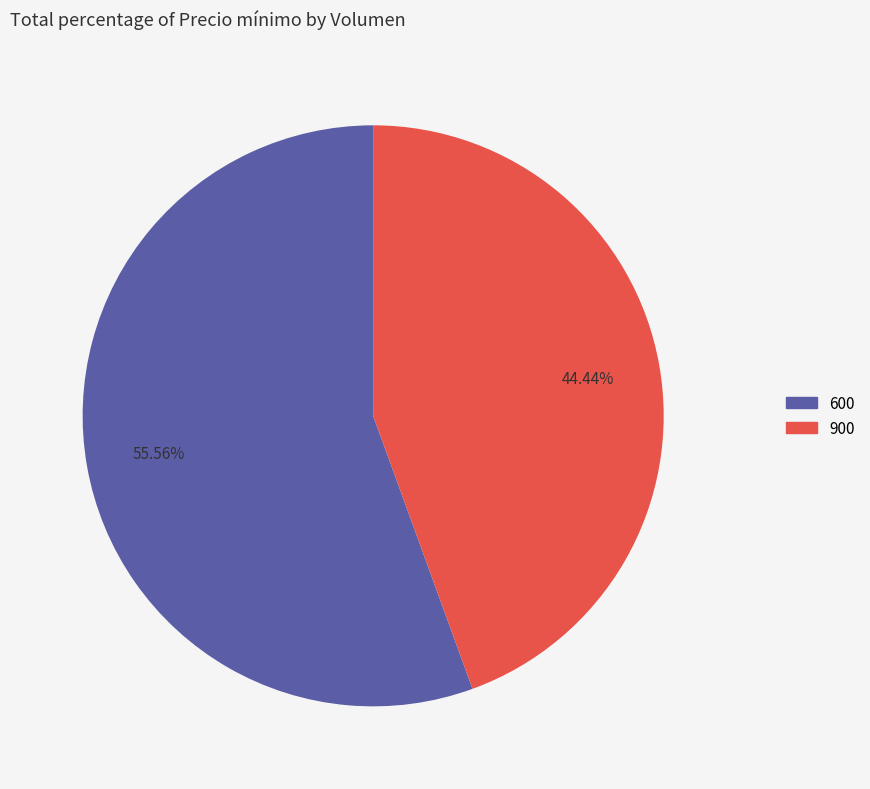

Is it true that 600 is 56% of the pie?

True